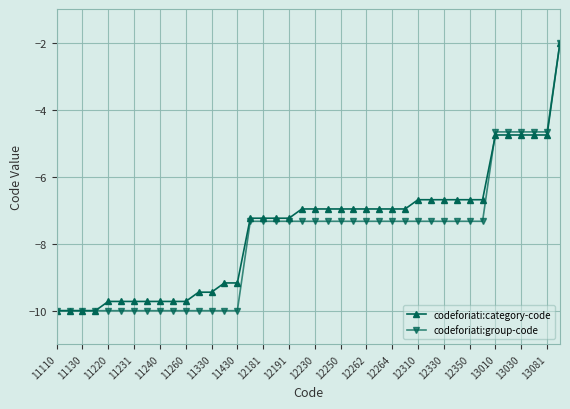

What is the value of the codeforiati:category-code point at the 24th from the left?

-7.0